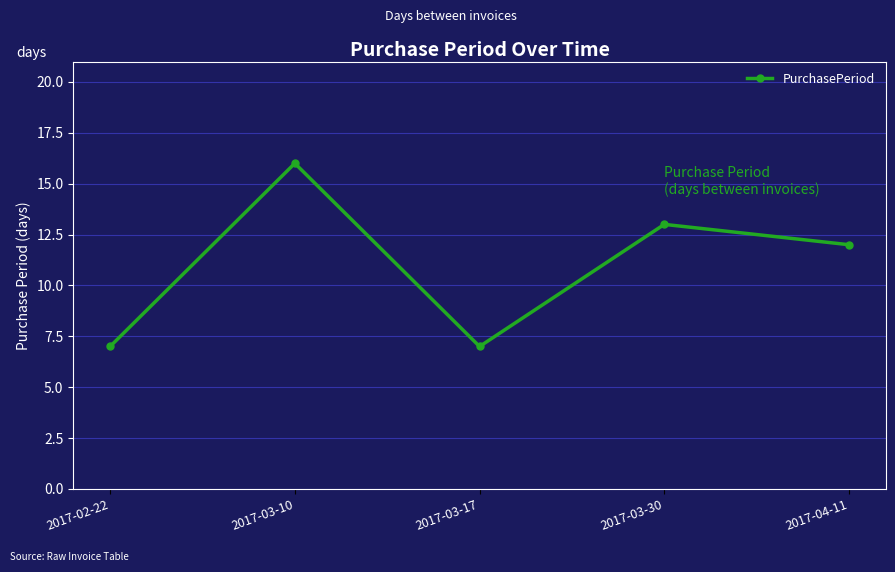

Reading left to right, transcribe all the data shown in this chart.

7	16	7	13	12